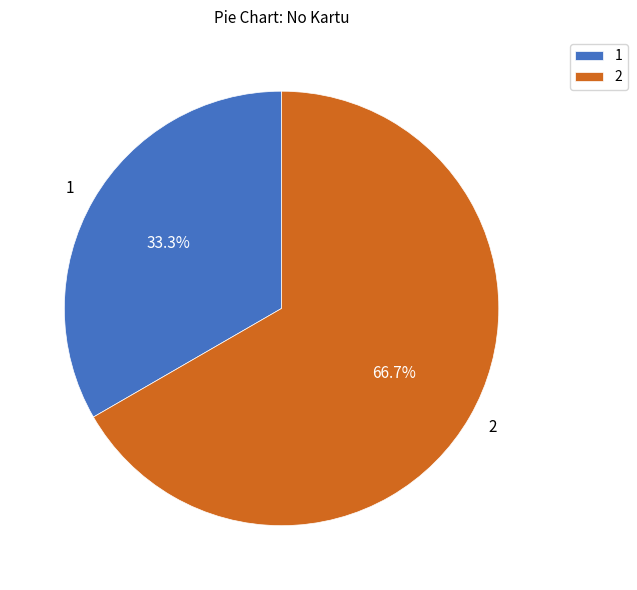

Between 2 and 1, which is larger?

2